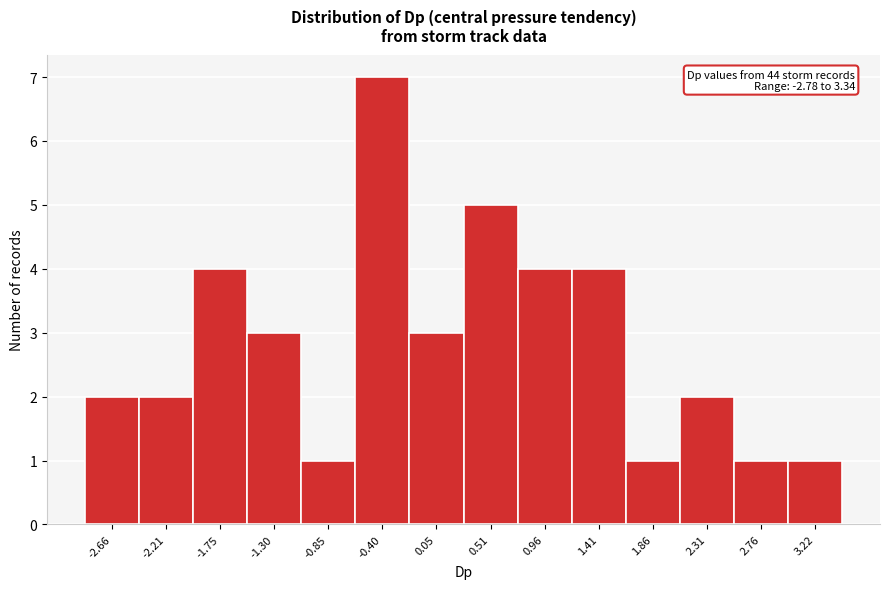

Which range on the x-axis has the tallest bar?

-0.60 to -0.15